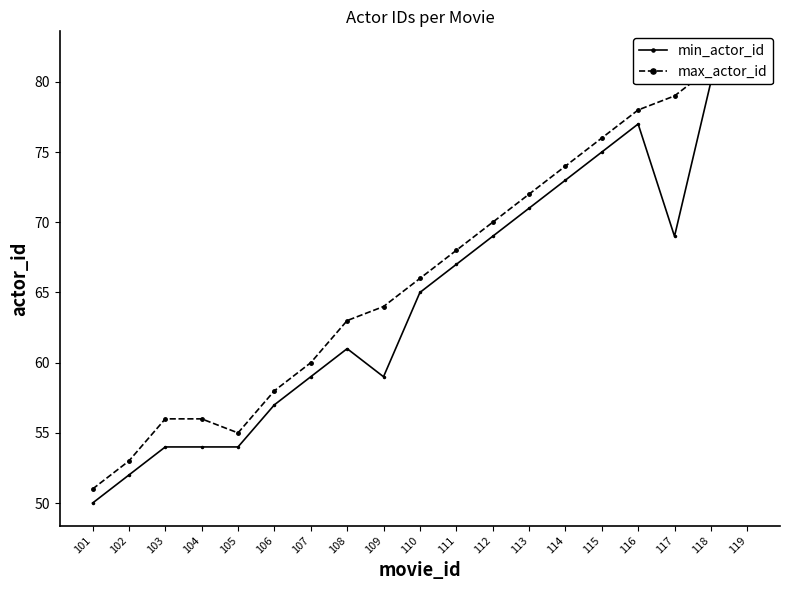

What is the maximum value shown in the chart?

82